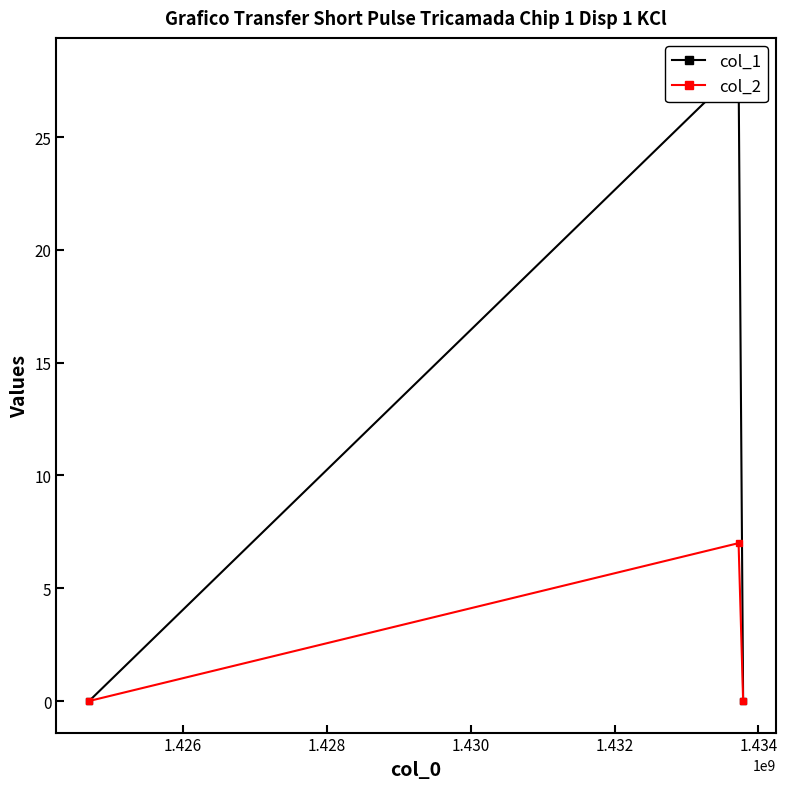

Rank the series by their maximum value, from highest to lowest.

col_1, col_2